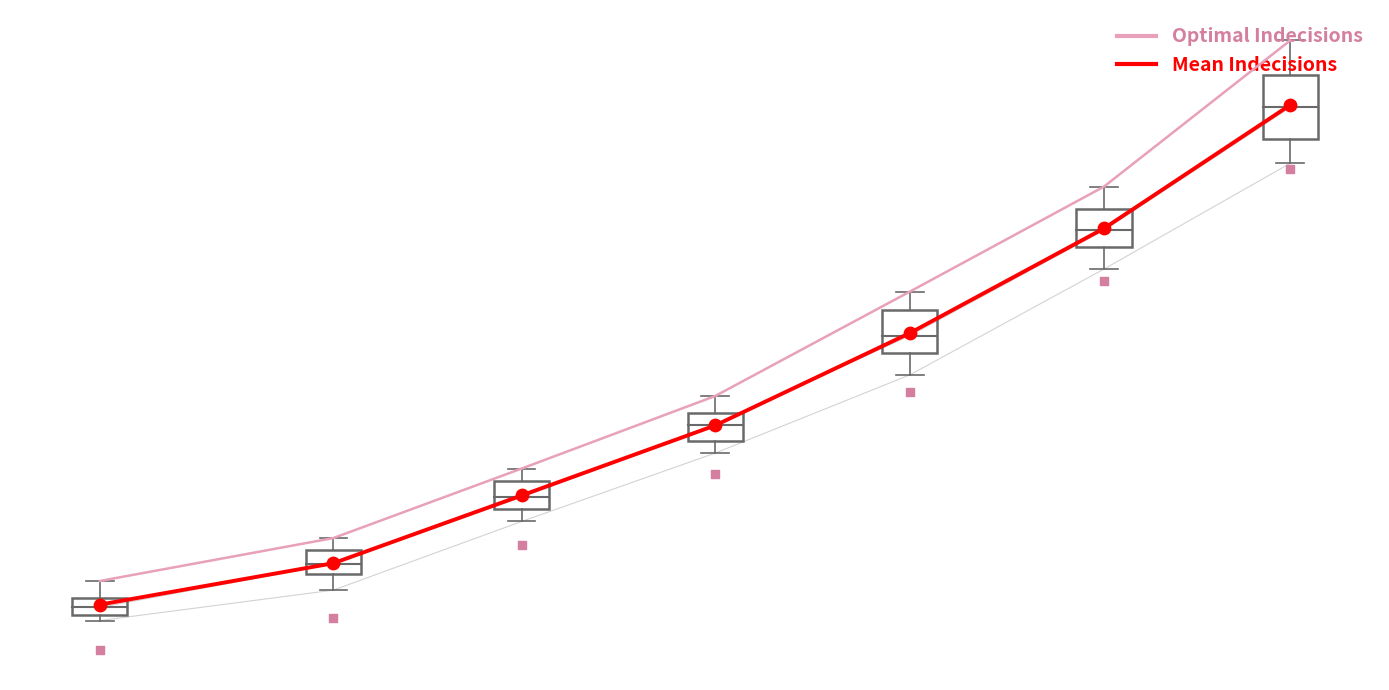

Which series has the largest Y range (max minus min)?

Optimal Indecisions